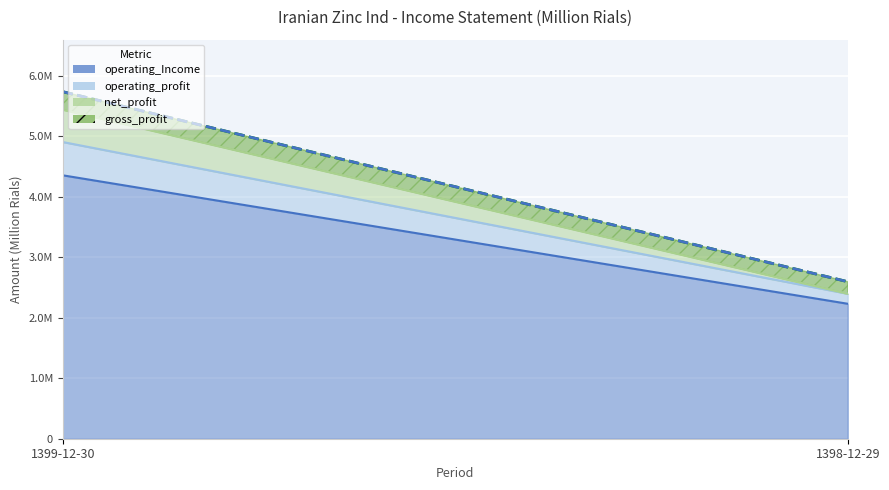

How many distinct data groups are displayed?

4